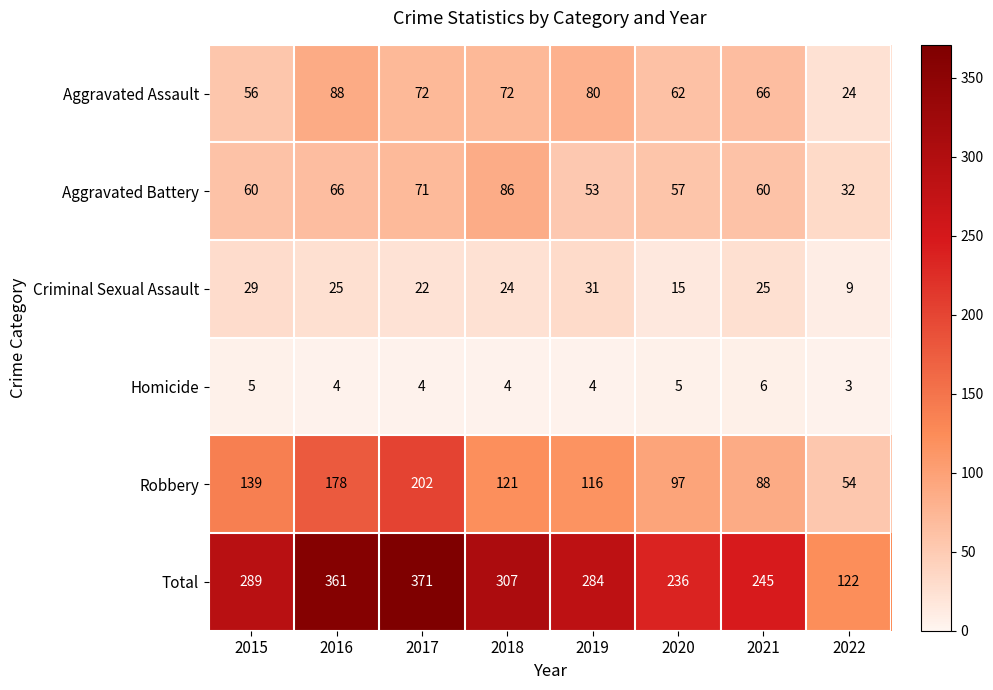

How many distinct data groups are displayed?

6